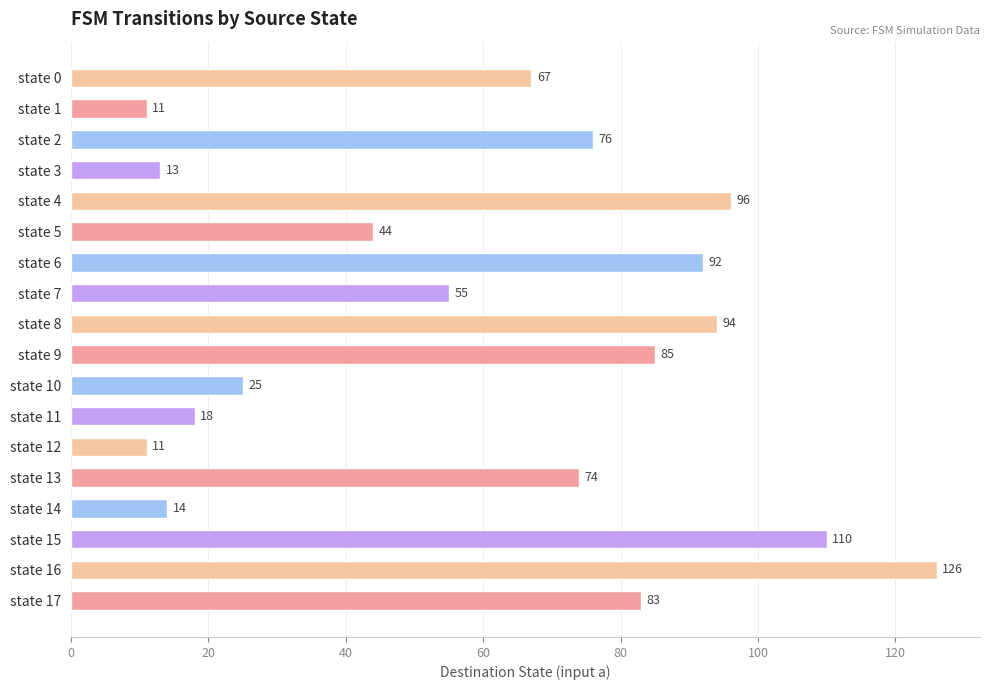

What is the value of the 15th bar from the top?

14